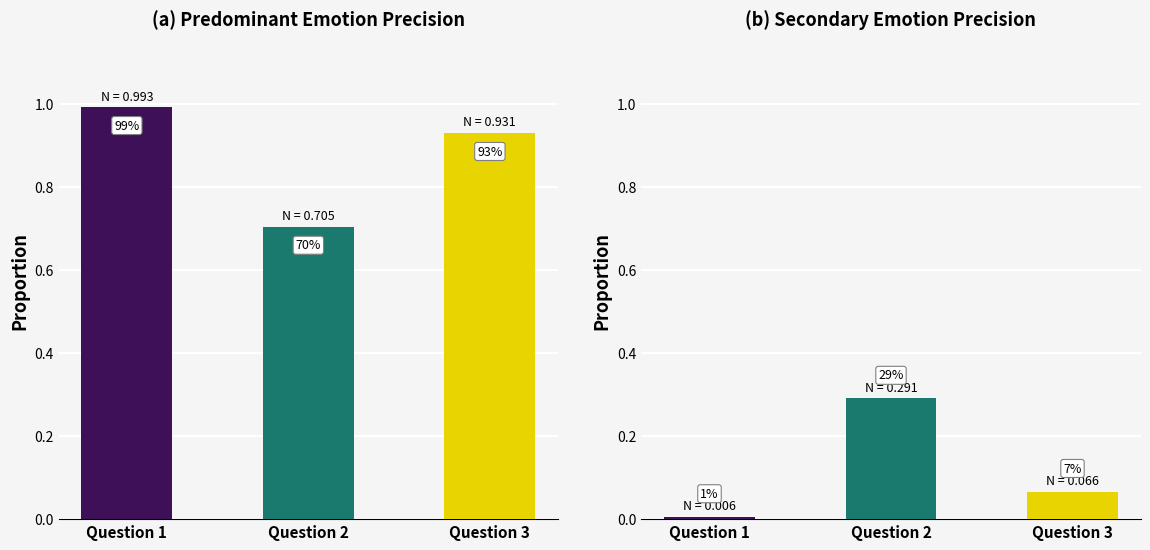

Between Question 1 and Question 3, which series saw the biggest shift?

Predominant Precision